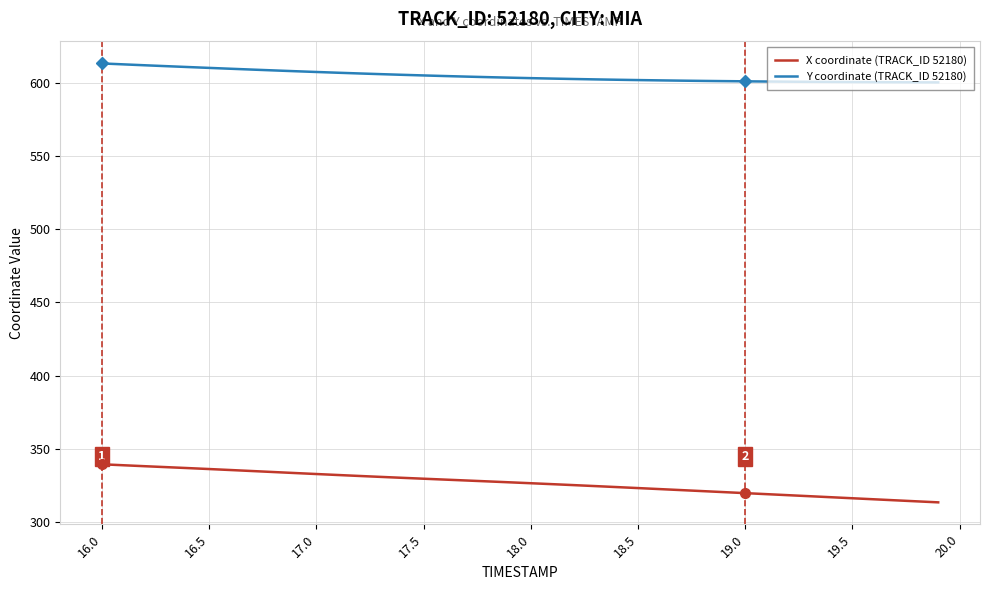

Which series has the largest range (max minus min)?

X coordinate (TRACK_ID 52180)